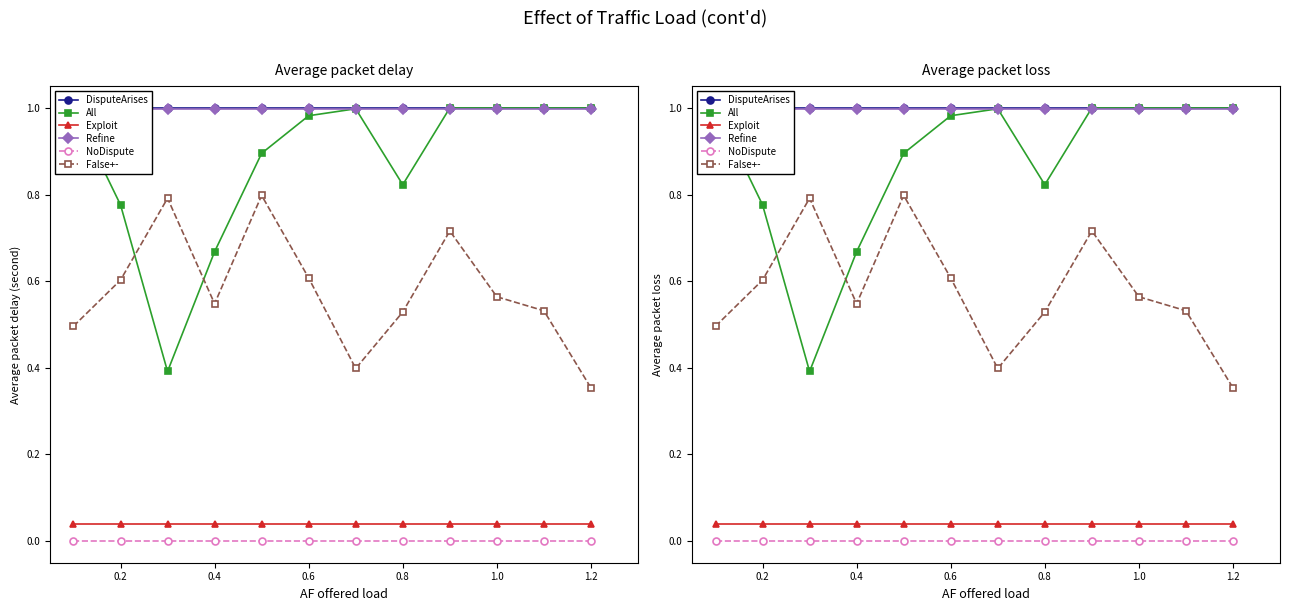

Is the value of NoDispute at 1.0 greater than the value of Refine at 1.2?

No